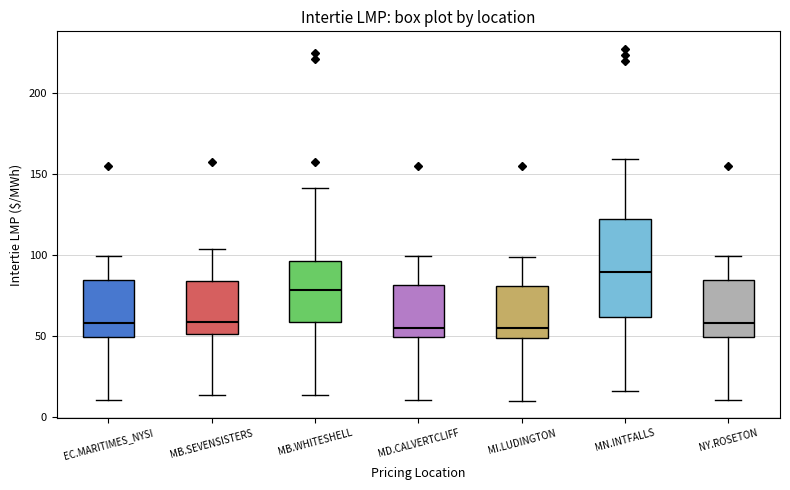

Where does the upper whisker of the box for MB.SEVENSISTERS end on the y-axis? The values are not printed on the chart, so give them approximately, as read against the axis.

105